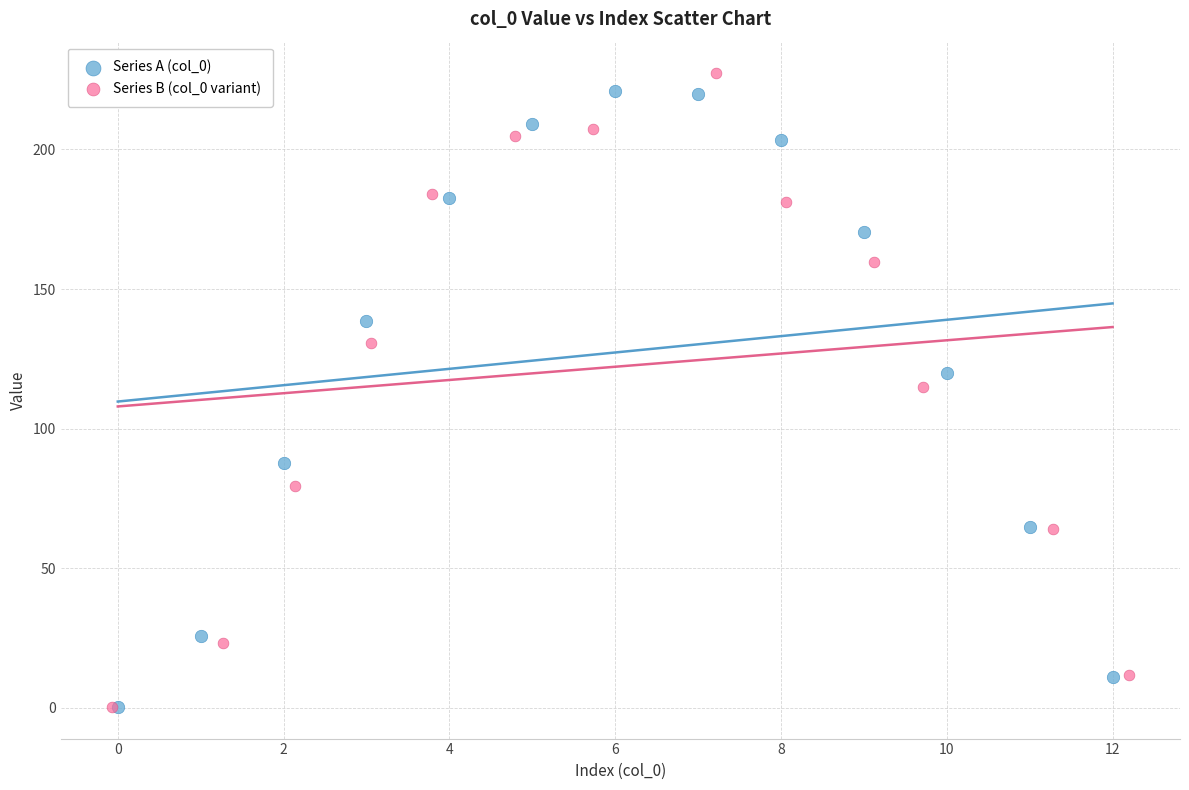

What are all the series names shown in the legend?

Series A (col_0), Series B (col_0 variant)